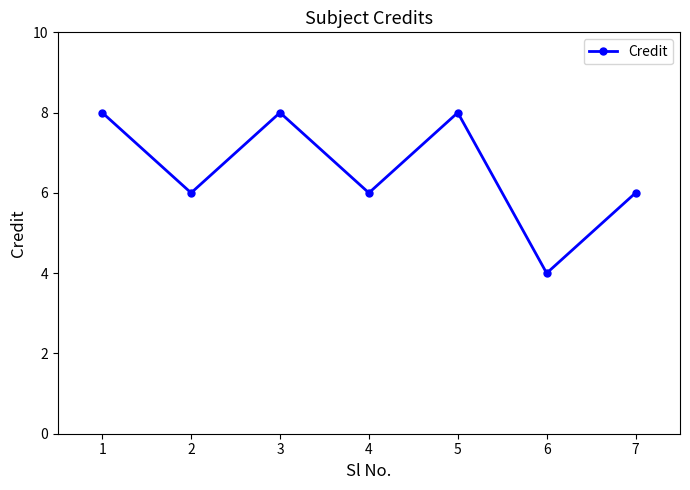

Is it true that the value at 6 is 4?

True